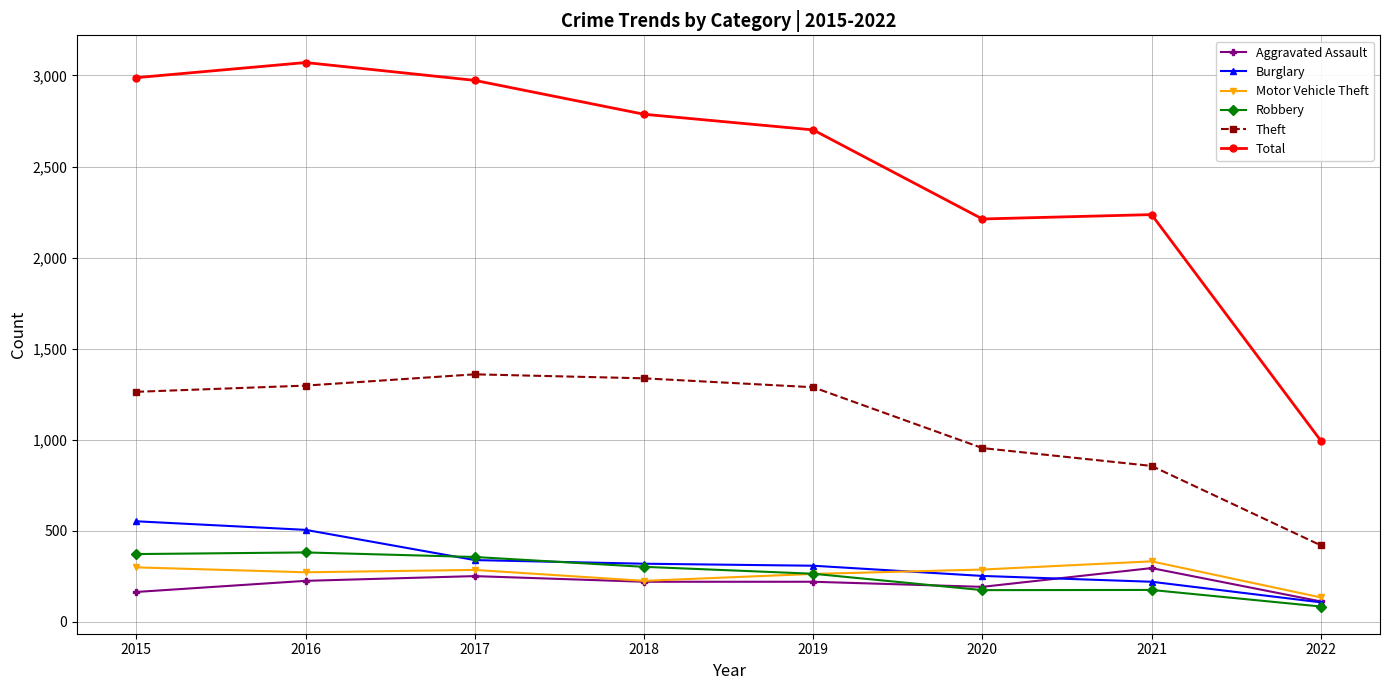

What is the minimum value shown in the chart?

84